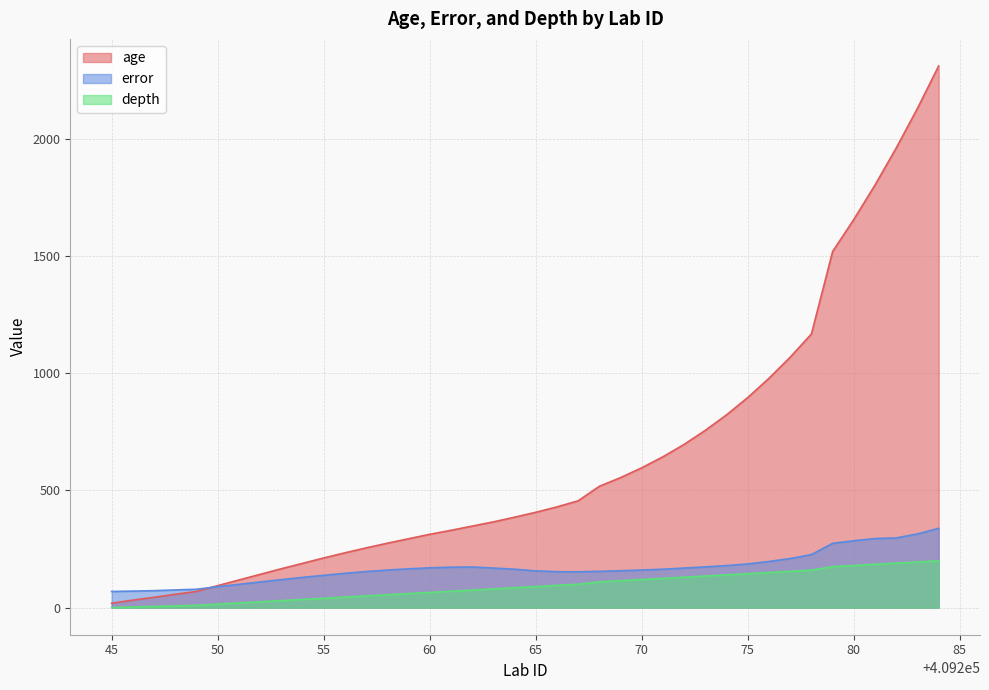

What is the value of the error point at the 7th from the left?

99.5